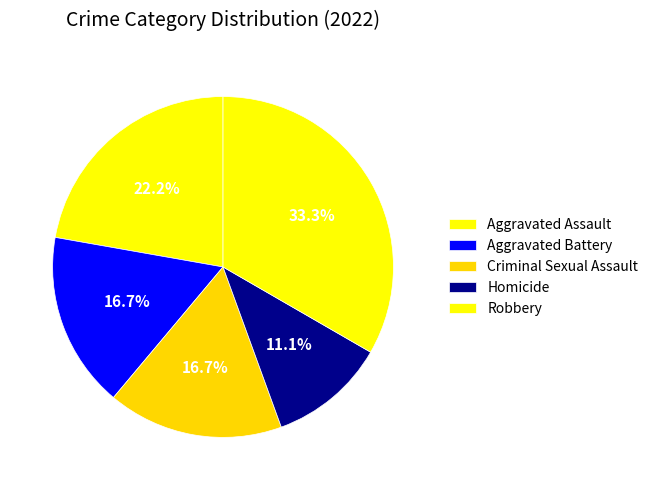

What is the smallest slice in the pie chart?

Homicide